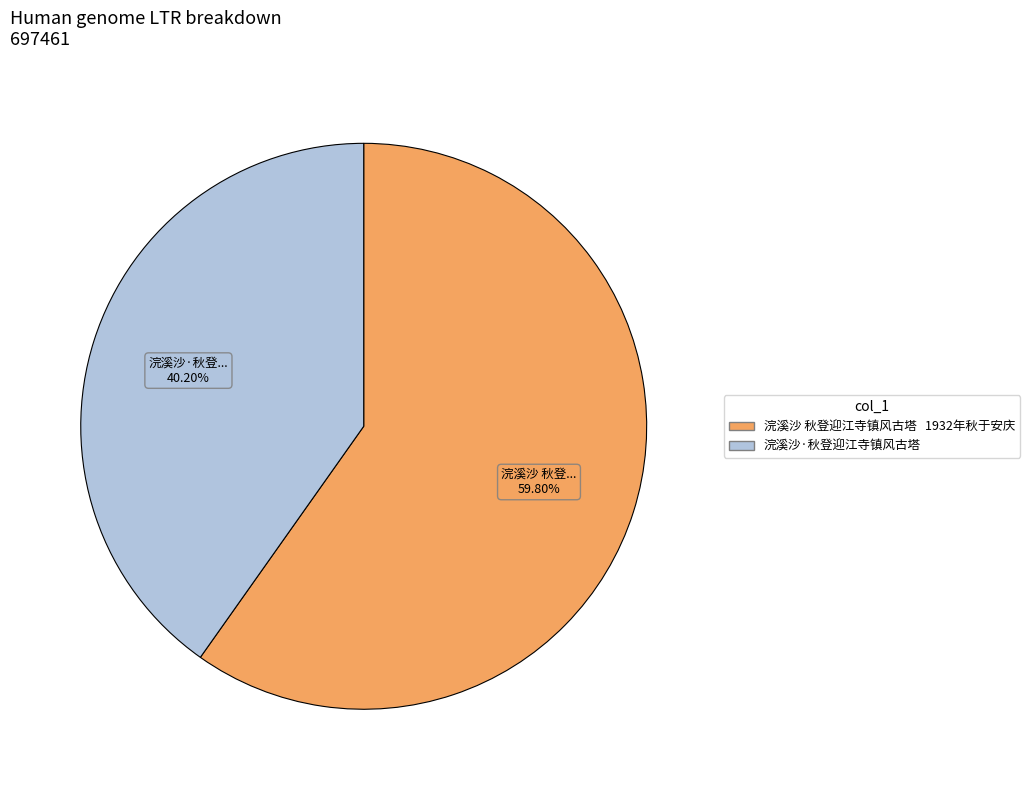

How many slices are in this pie chart?

2